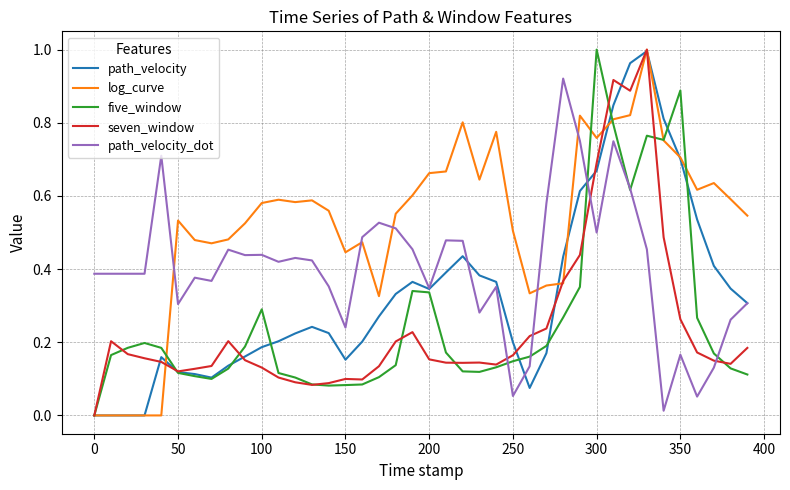

Between 50 and 100, which series saw the biggest shift?

five_window